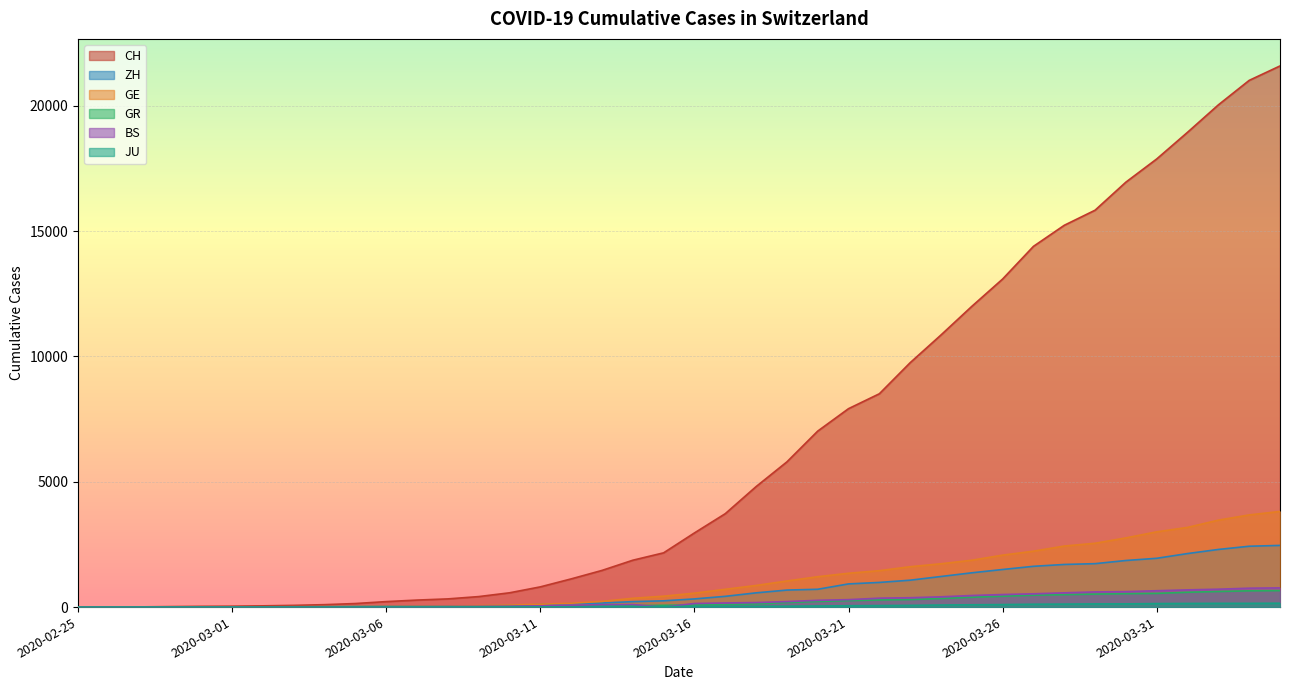

What value does the ZH series have at 2020-03-18, to the nearest 10?

570